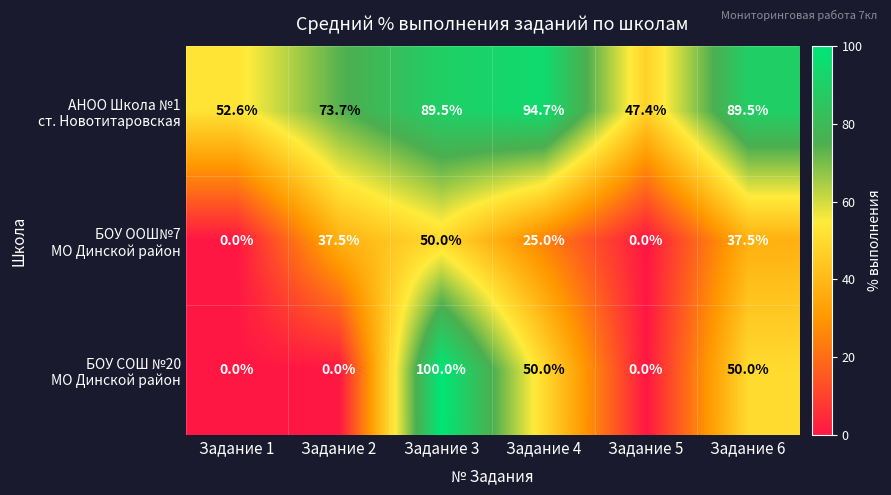

What is the maximum value shown in the chart?

100.0